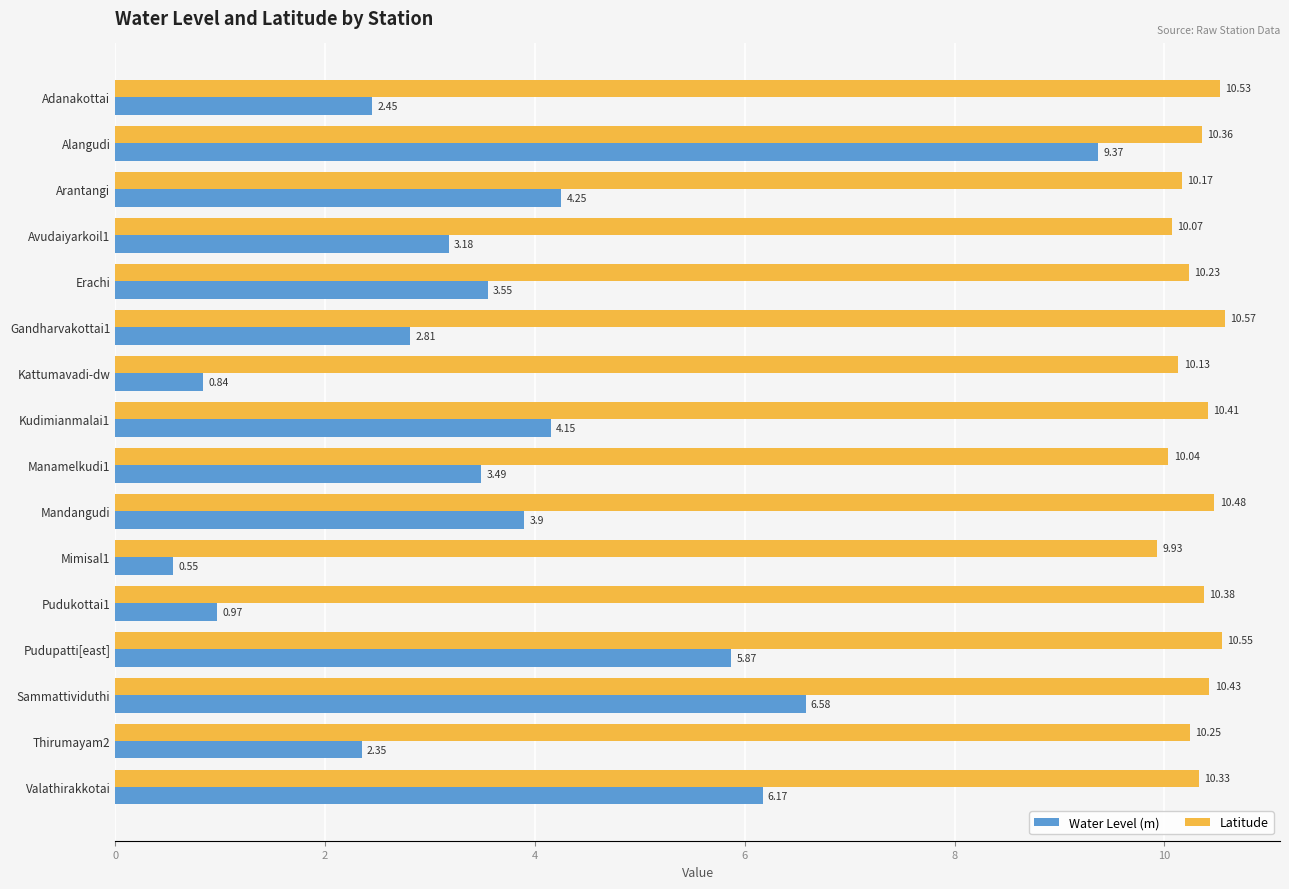

What is the maximum value for Water Level (m)?

9.4